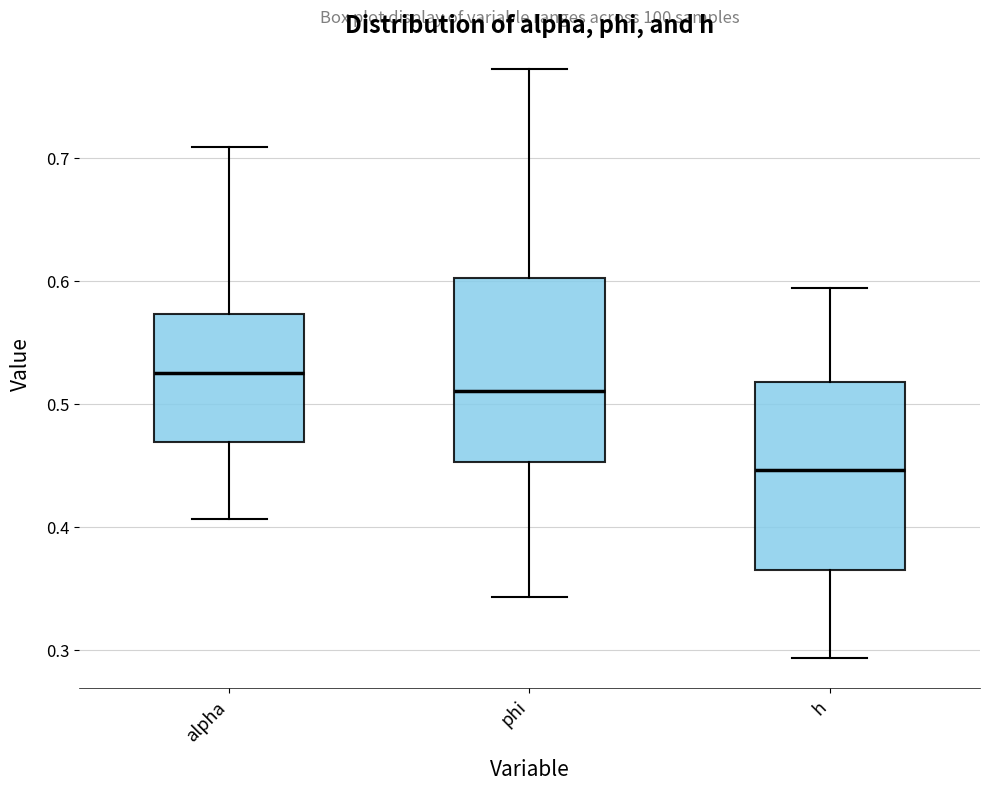

Where does the upper whisker of the box for h end on the y-axis? The values are not printed on the chart, so give them approximately, as read against the axis.

0.59